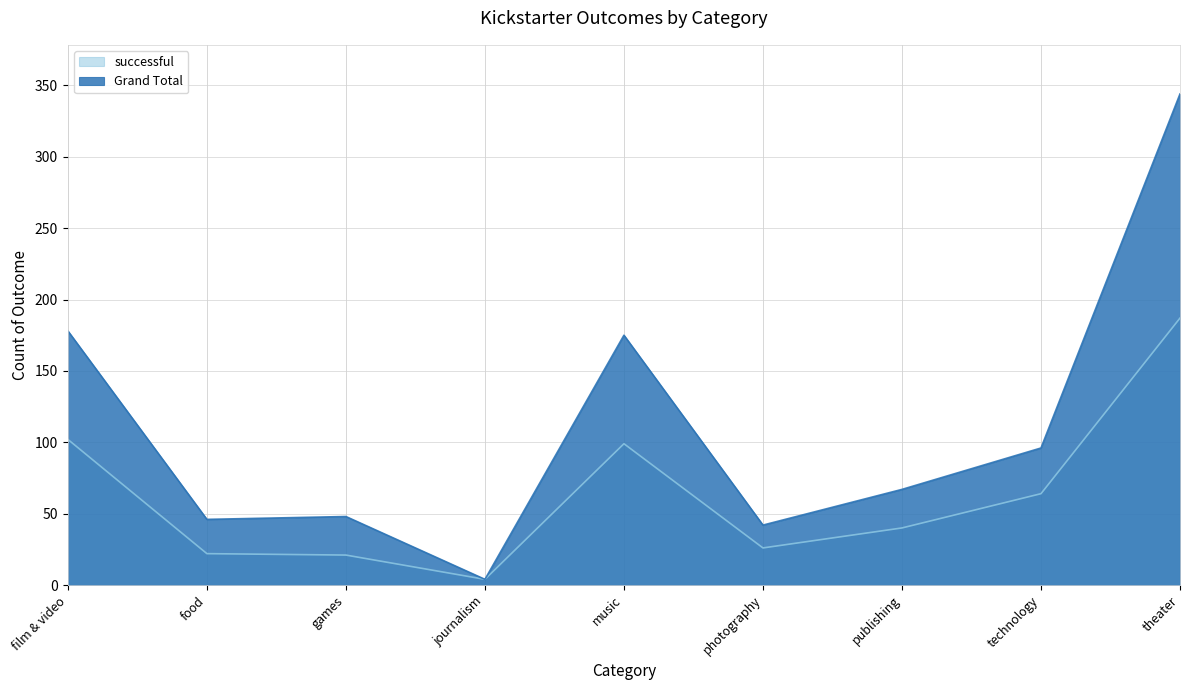

True or false: successful and Grand Total cross at least once.

False